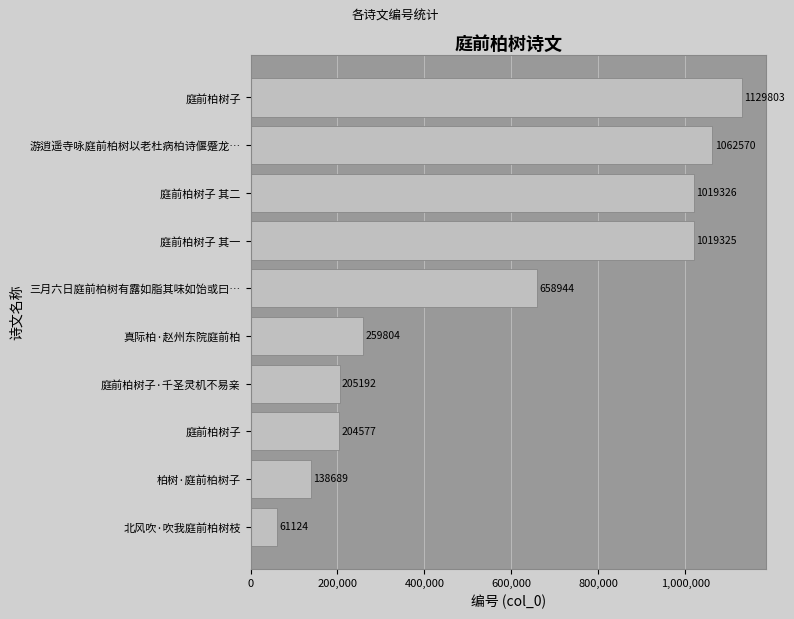

How many data points are less than 658944?

5